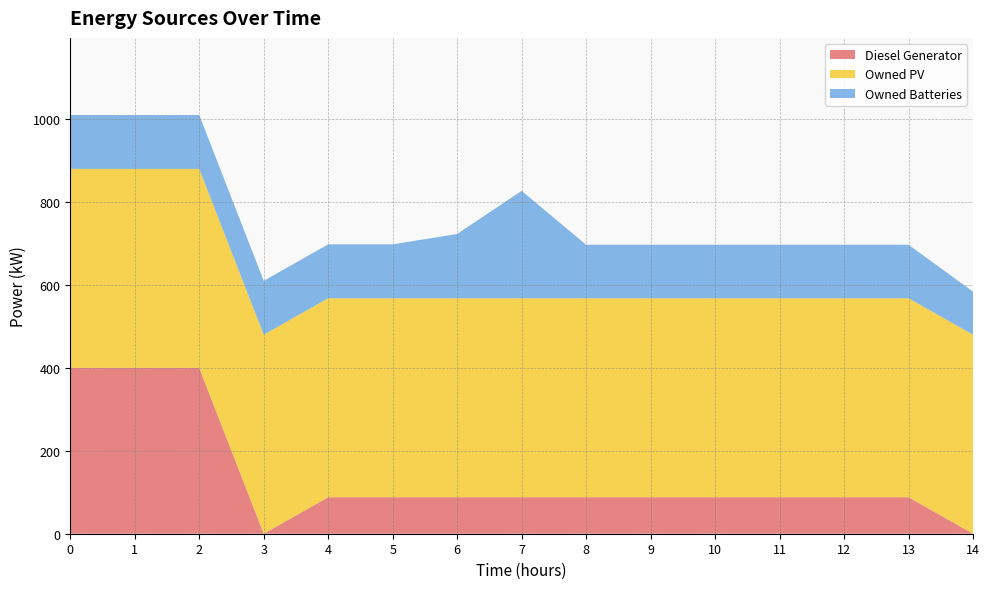

Reading left to right, what are all the values shown in this chart?

Diesel Generator: 400	400	400	0	88	88	88	88	88	88	88	88	88	88	0
Owned PV: 480	480	480	480	480	480	480	480	480	480	480	480	480	480	480
Owned Batteries: 130	130	130	130	130	130	155	259	129	129	129	129	129	129	104